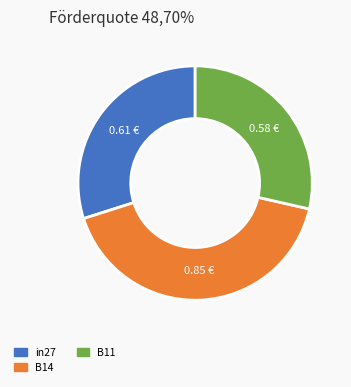

Is there any slice that represents more than half of the pie?

No